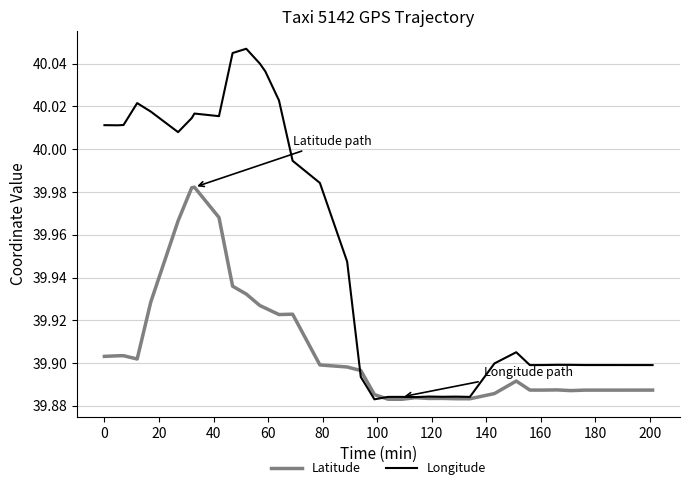

Which series has the widest spread of values?

Longitude